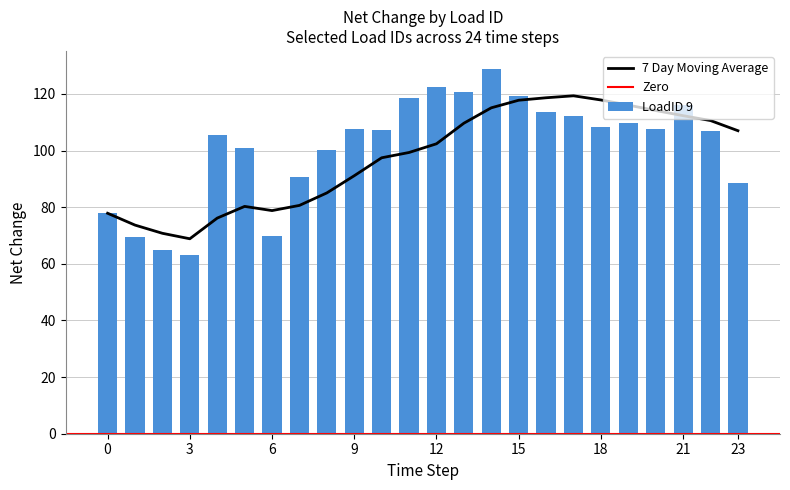

What is the highest value of the 7 Day Moving Average series?

119.4